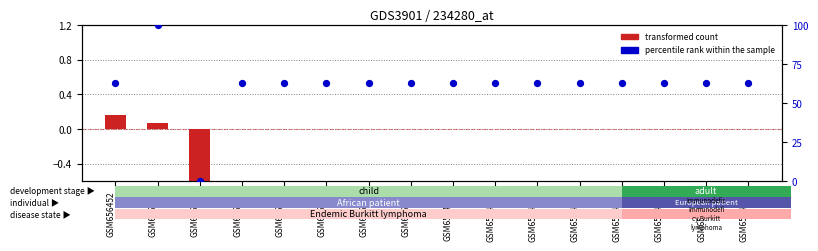

Which series has the largest Y range (max minus min)?

percentile rank within the sample